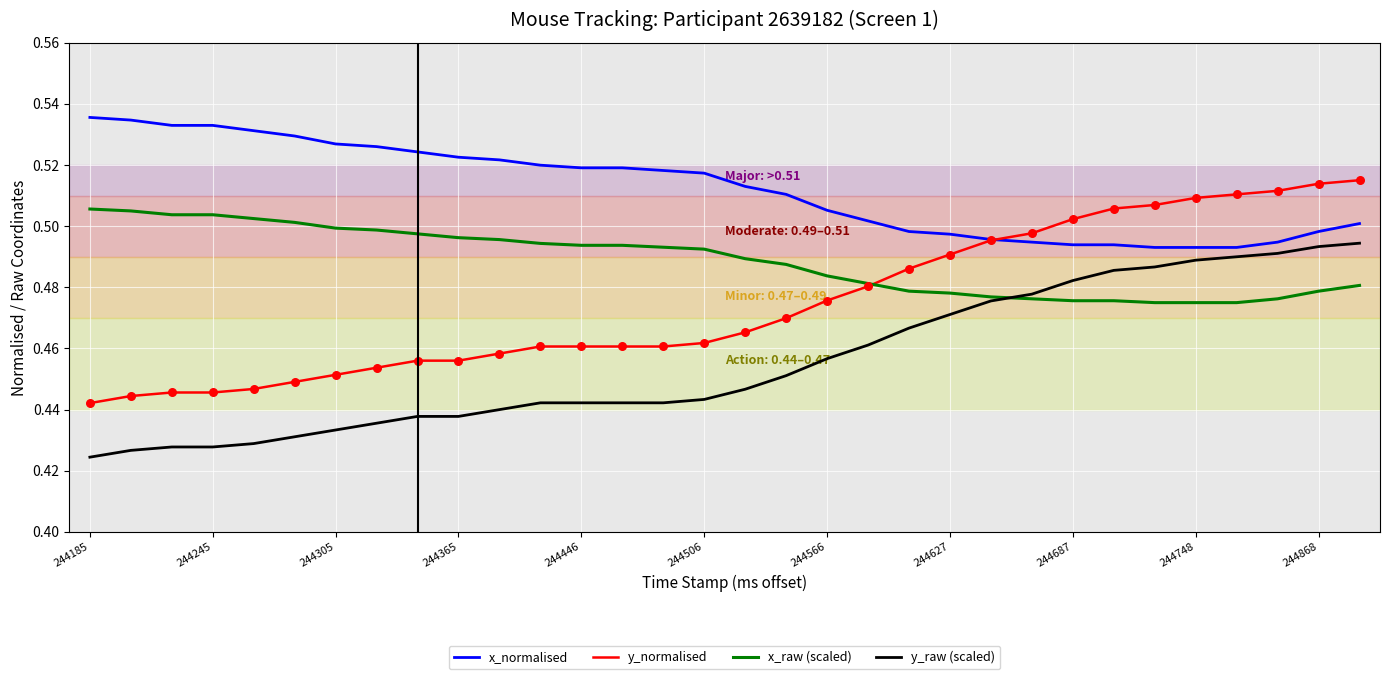

Which series has the largest range (max minus min)?

y_normalised